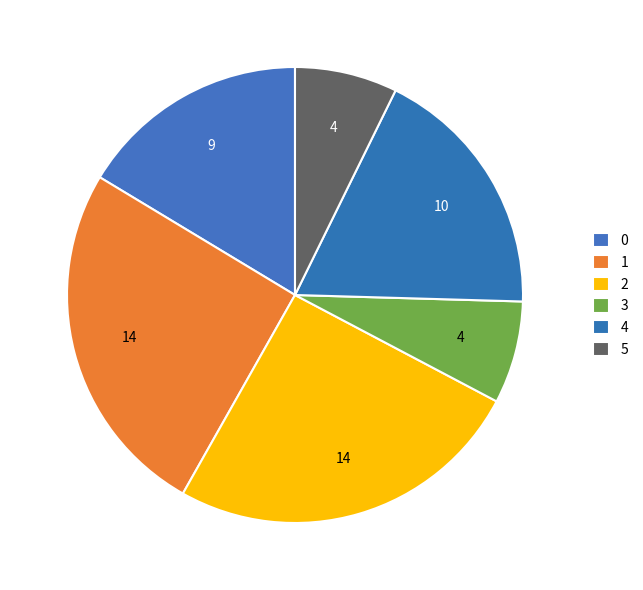

True or false: 5 accounts for 7% of the total.

True